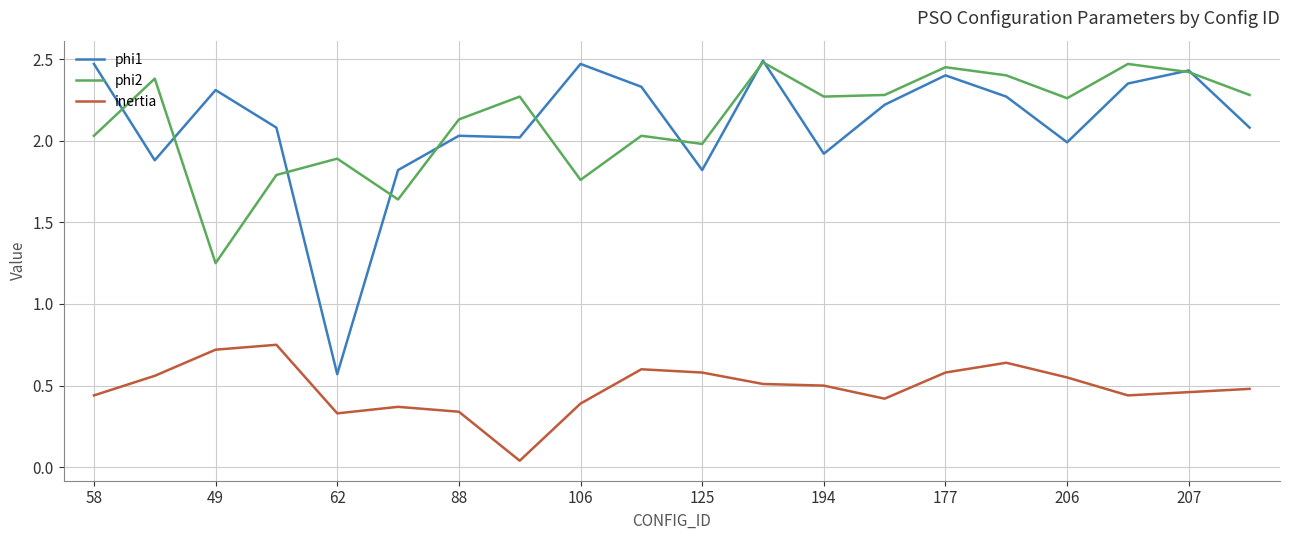

Which series has the largest range (max minus min)?

phi1